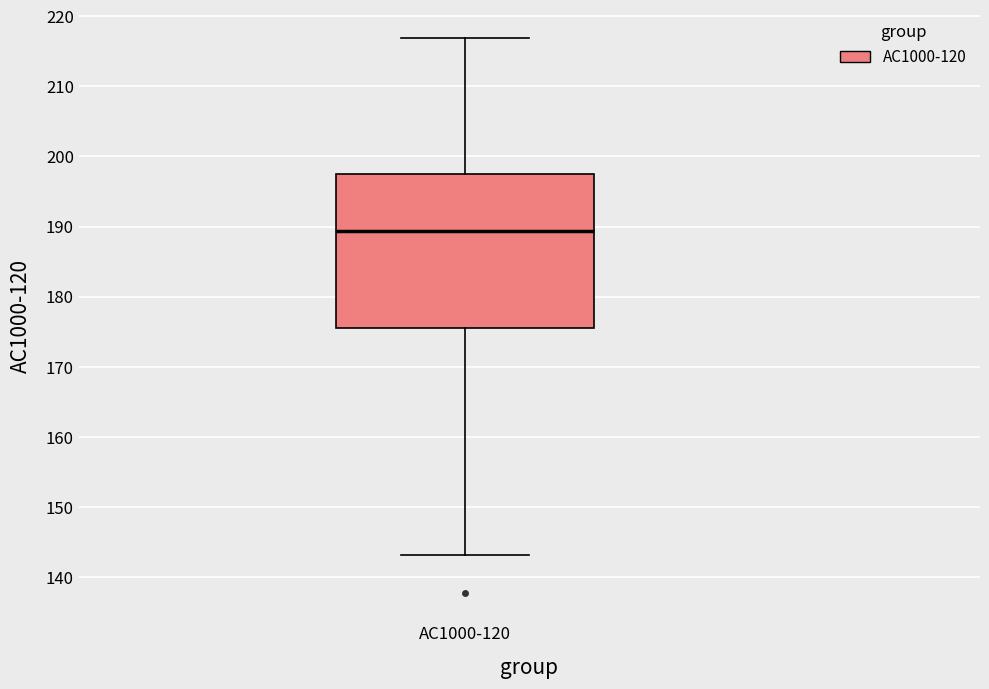

Where is the lower edge of the box for AC1000-120 on the y-axis? The values are not printed on the chart, so give them approximately, as read against the axis.

175